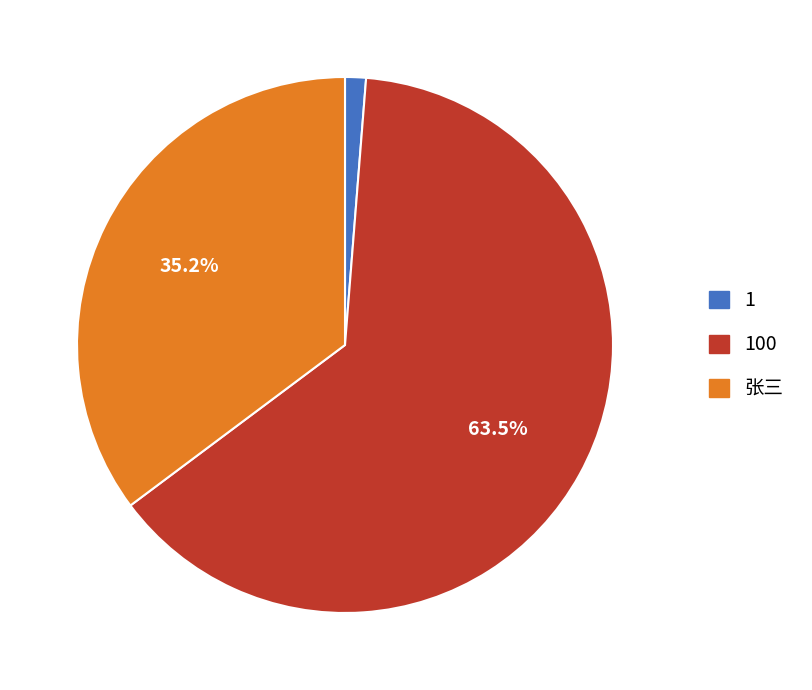

Is there a majority slice in this chart?

Yes